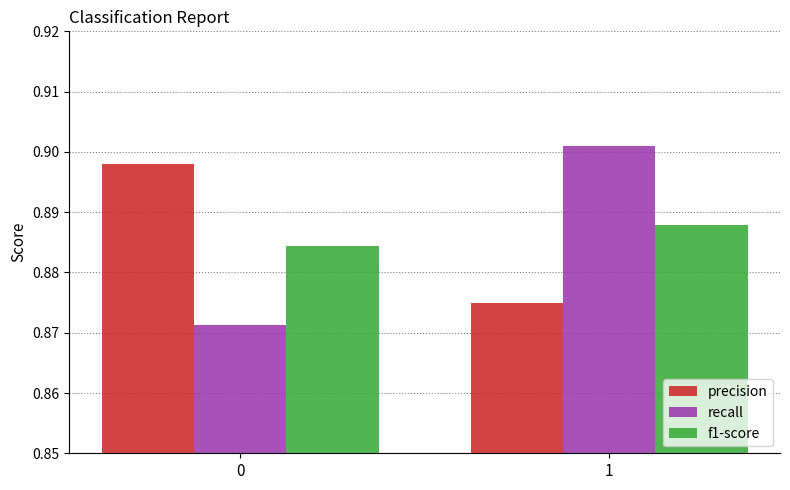

Which series has the largest range (max minus min)?

recall